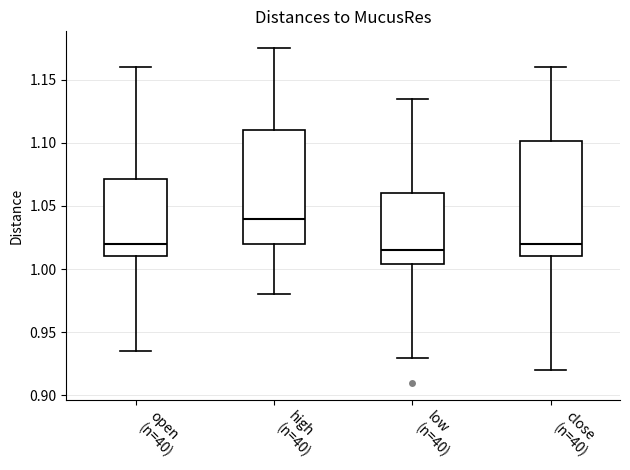

Which box has the highest median line?

high (n=40)